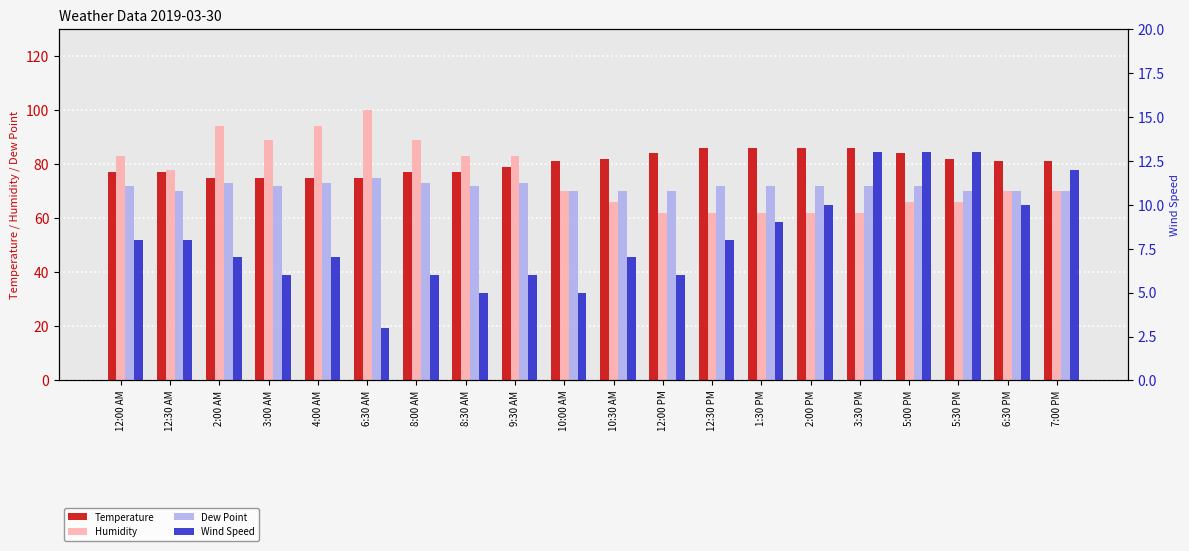

At which category does the chart reach its minimum across all series?

6:30 AM